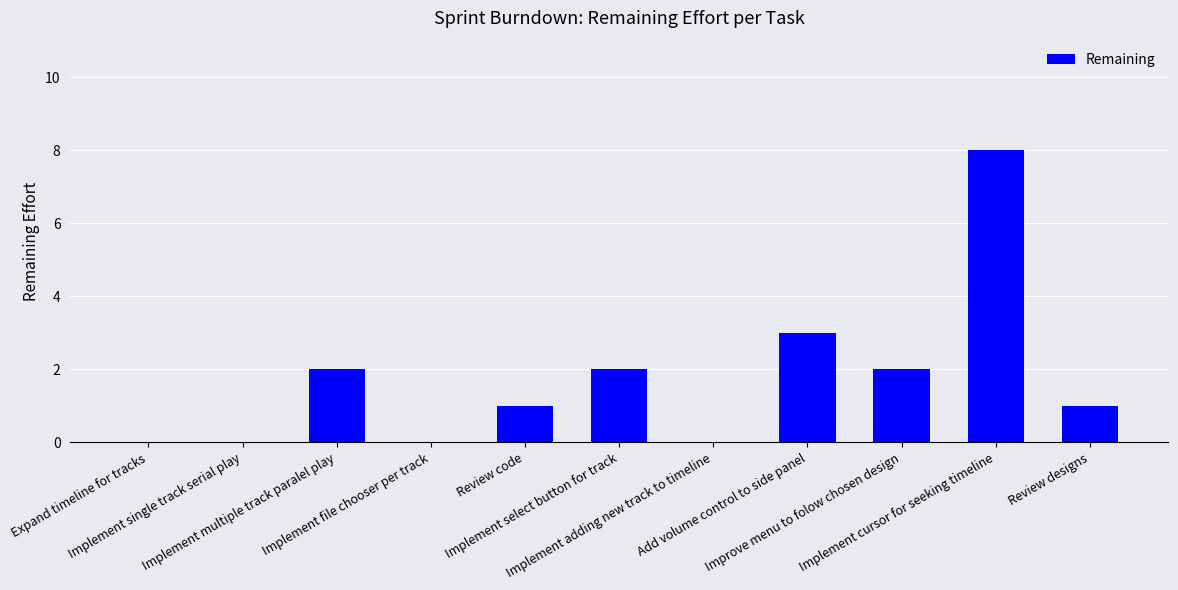

What is the change in value from Implement single track serial play to Implement cursor for seeking timeline?

+8